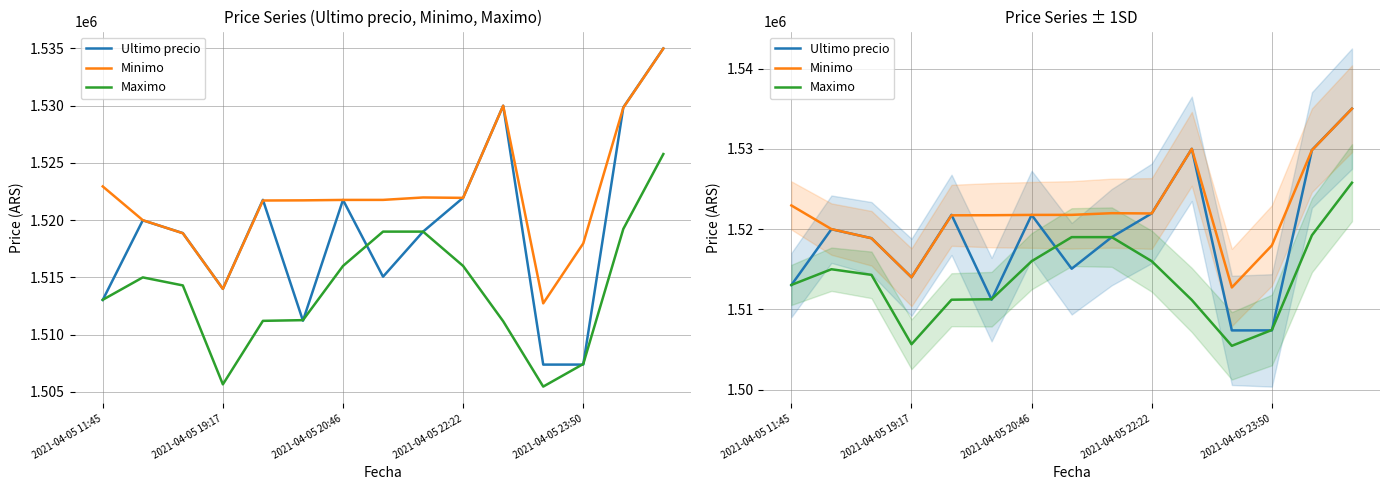

At 2021-04-05 19:17, list the series in order from largest to smallest.

Ultimo precio, Minimo, Maximo